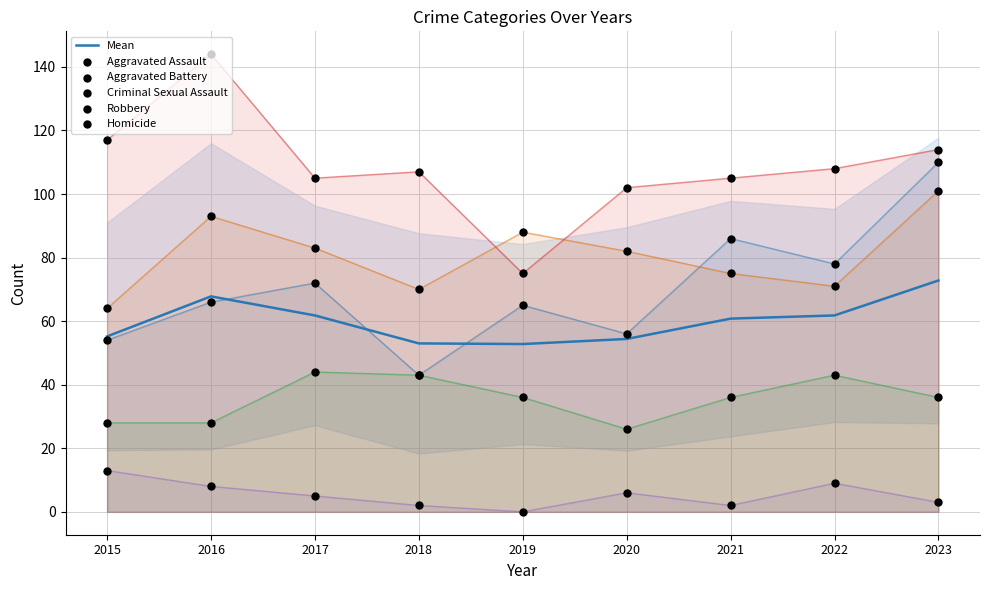

Which series reaches the maximum Y coordinate?

Robbery